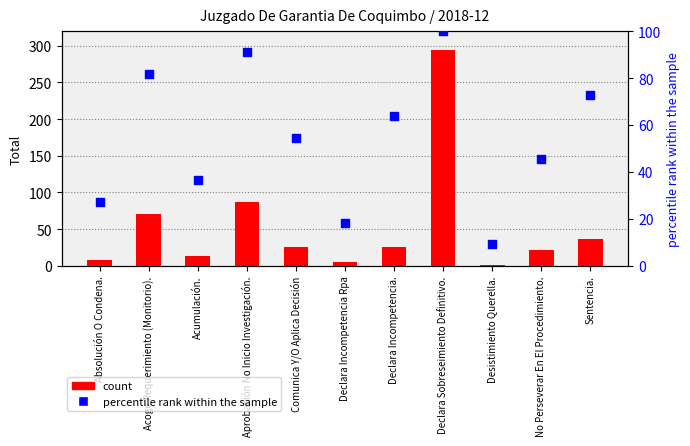

What is the total value across all series at Acoge Requerimiento (Monitorio).?

152.8